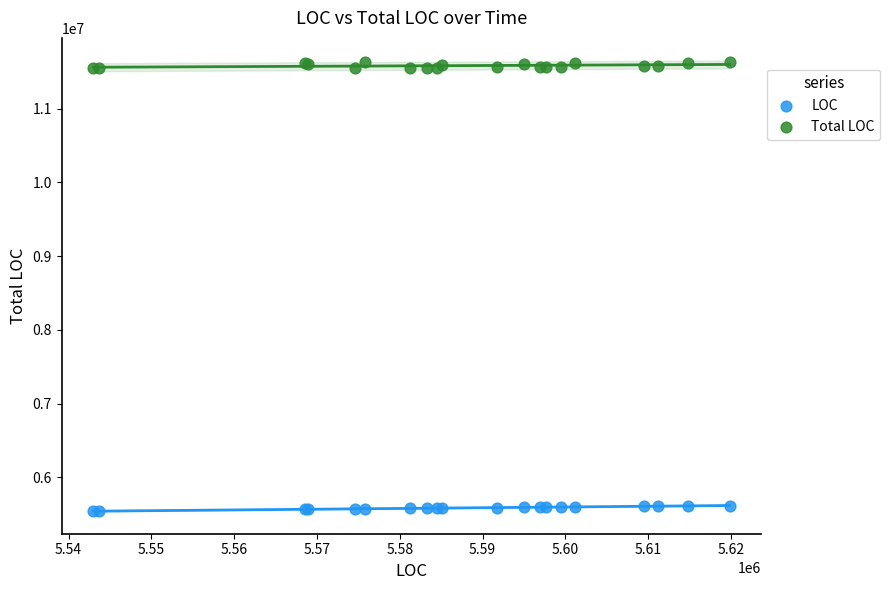

Which series contains the lowest Y value?

LOC